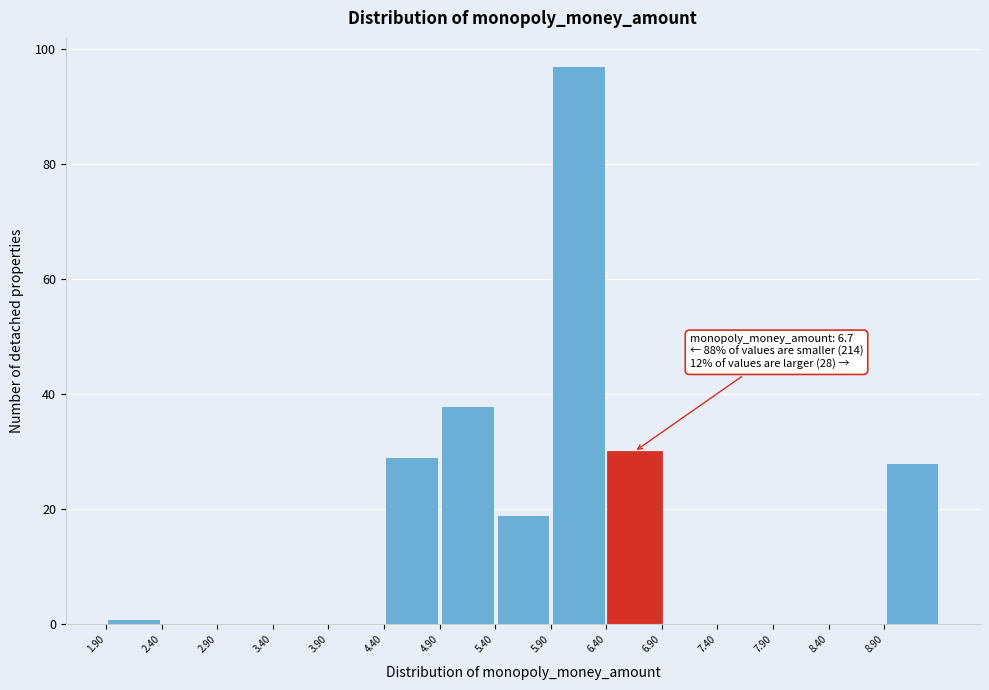

Over which range of the x-axis is the bar tallest?

5.9 to 6.4